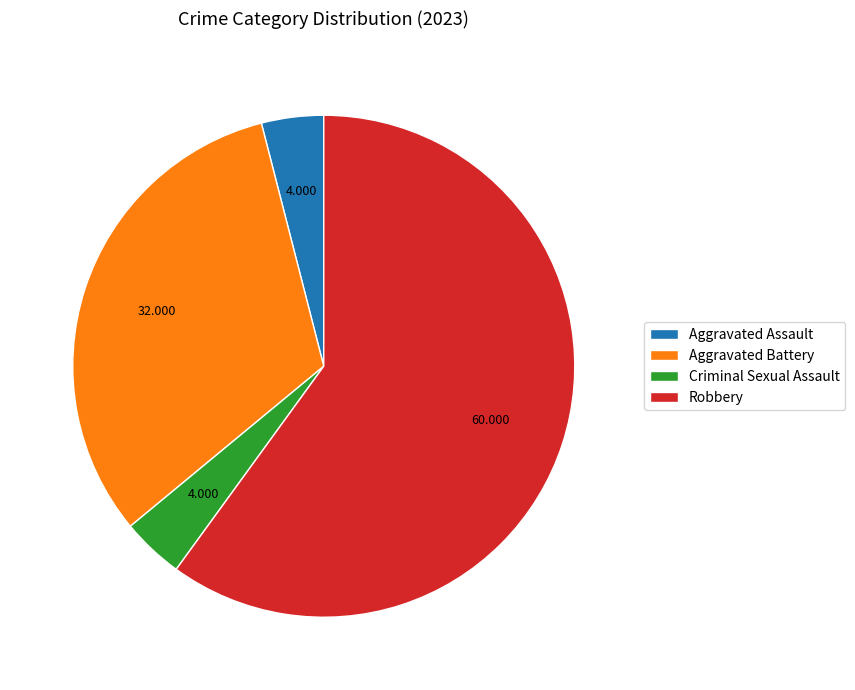

What is the ratio of the value at Aggravated Assault to the value at Robbery?

0.1